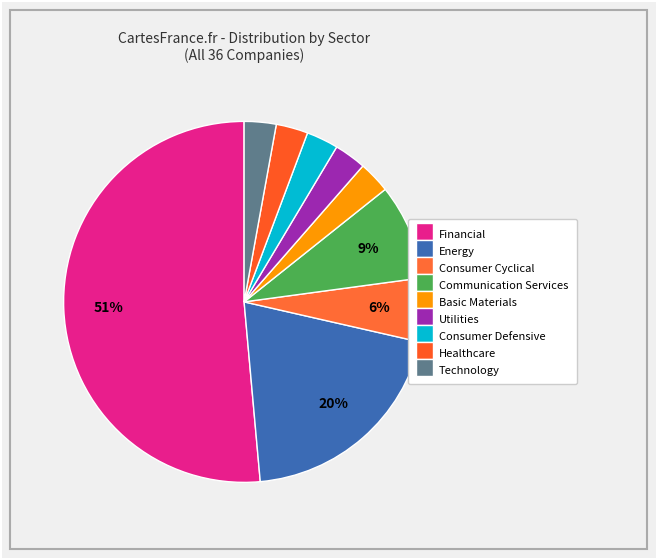

Which category has the smallest portion of the pie?

Basic Materials